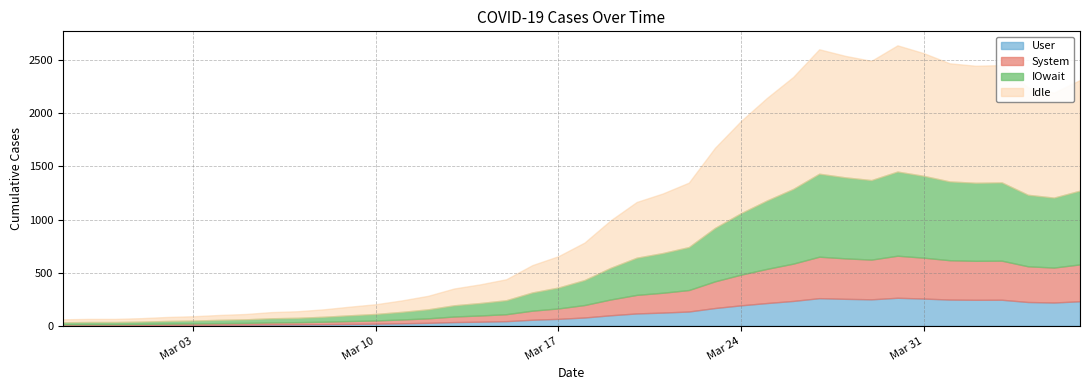

List the labels in order of value, smallest first.

2020-02-27, 2020-02-28, 2020-02-29, 2020-03-01, 2020-03-02, 2020-03-03, 2020-03-04, 2020-03-05, 2020-03-06, 2020-03-07, 2020-03-08, 2020-03-09, 2020-03-10, 2020-03-11, 2020-03-12, 2020-03-13, 2020-03-14, 2020-03-15, 2020-03-16, 2020-03-17, 2020-03-18, 2020-03-19, 2020-03-20, 2020-03-21, 2020-03-22, 2020-03-23, 2020-03-24, 2020-03-25, 2020-04-05, 2020-04-04, 2020-04-06, 2020-03-26, 2020-04-02, 2020-04-03, 2020-04-01, 2020-03-29, 2020-03-28, 2020-03-31, 2020-03-27, 2020-03-30